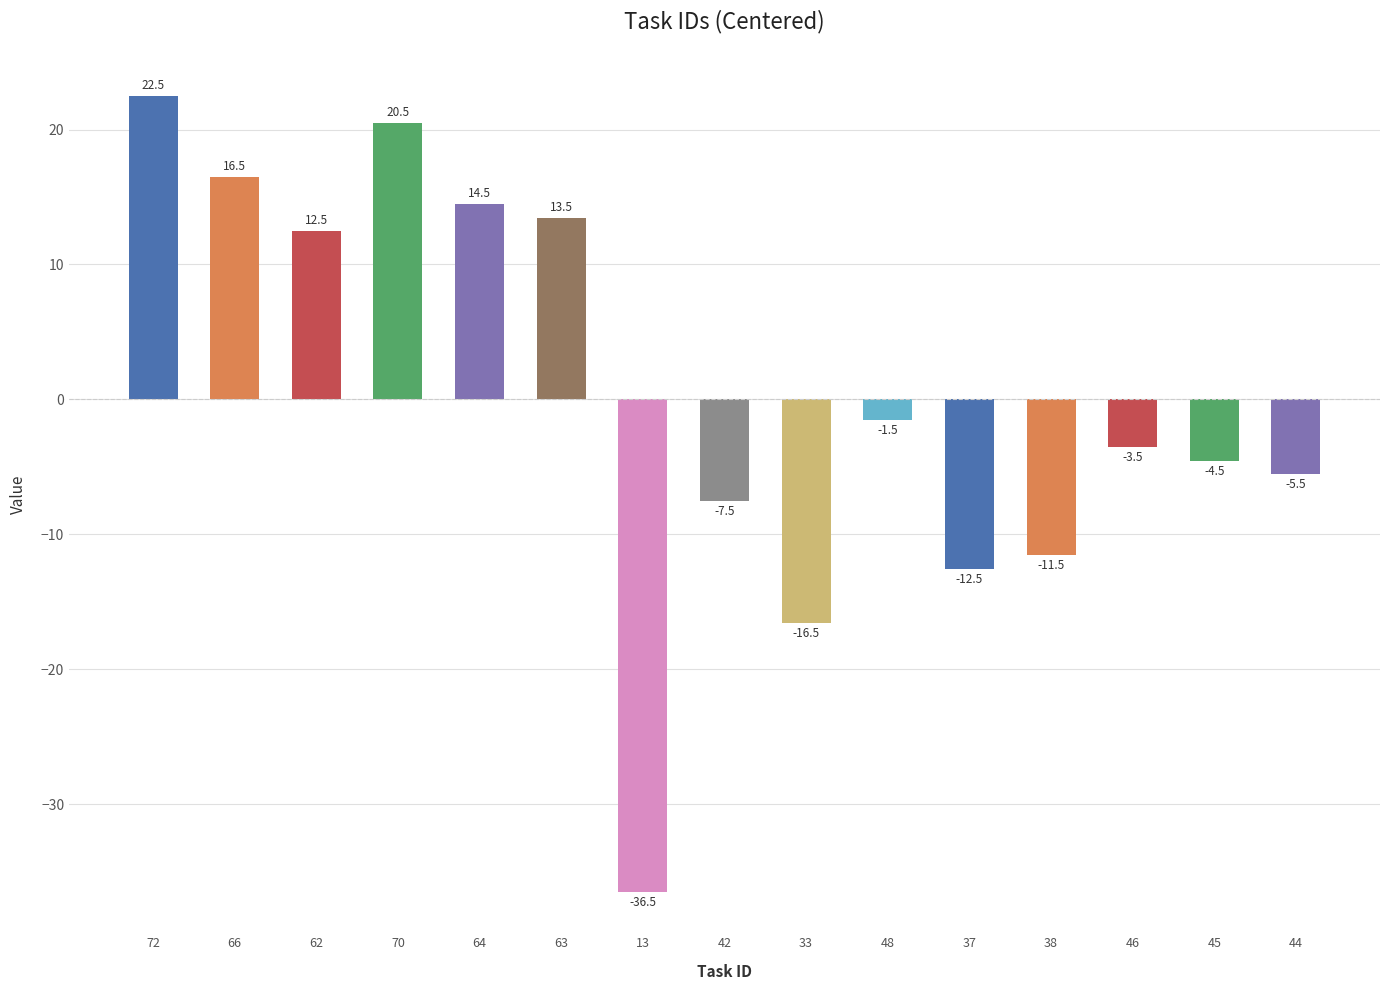

Where is the data nearest to the value -7?

42